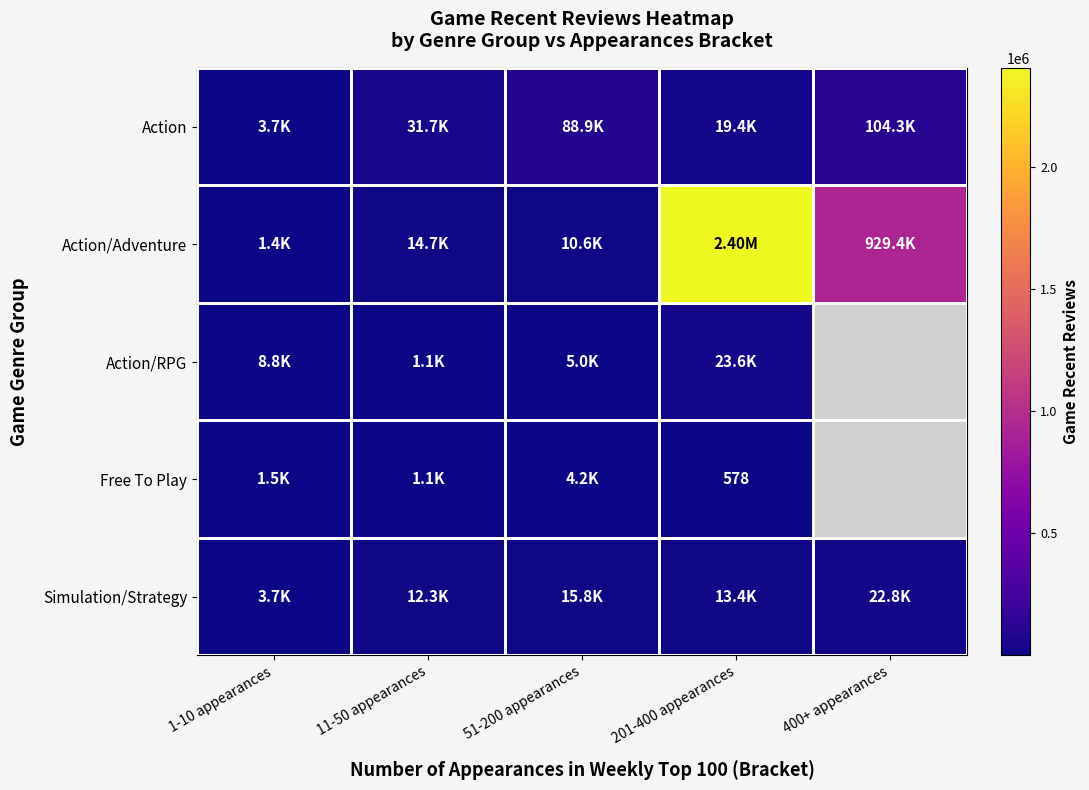

Where does the Action/RPG series first go above 8793?

201-400 appearances